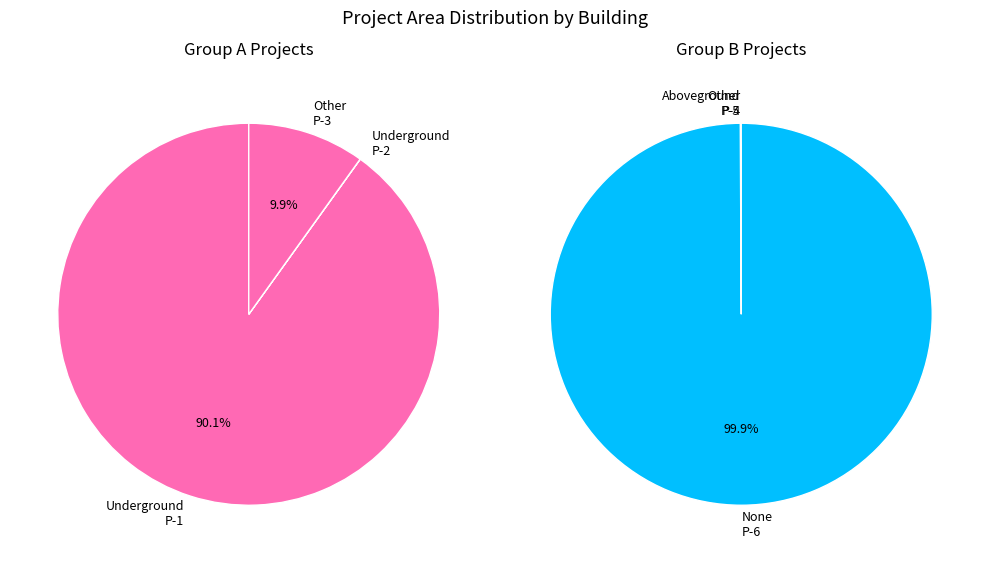

Rank the categories by value from lowest to highest.

Portfolio Con Building Other P-7, Portfolio Con Building Aboveground P-5, Portfolio Con Building Other P-4, Portfolio Con Building Underground P-2, Portfolio Con Building None P-6, Portfolio Con Building Other P-3, Portfolio Con Building Underground P-1